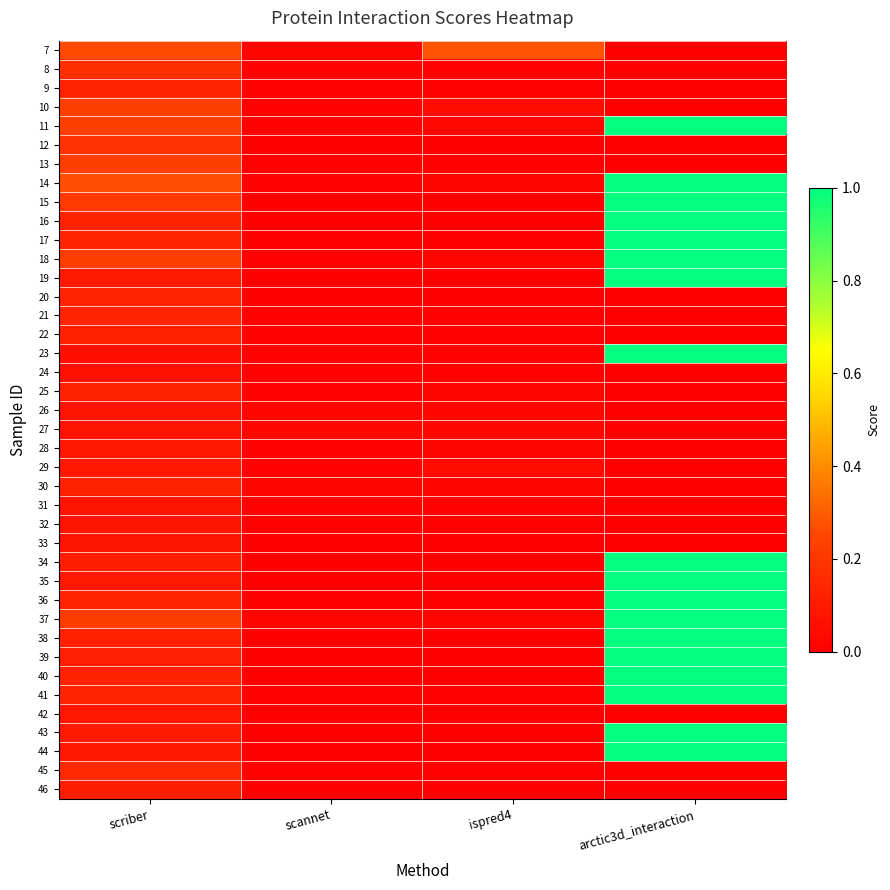

Rank the series by their maximum value, from lowest to highest.

24, 27, 33, 26, 32, 31, 42, 28, 29, 46, 22, 30, 25, 9, 20, 21, 45, 8, 12, 13, 10, 7, 11, 14, 15, 16, 17, 18, 19, 23, 34, 35, 36, 37, 38, 39, 40, 41, 43, 44